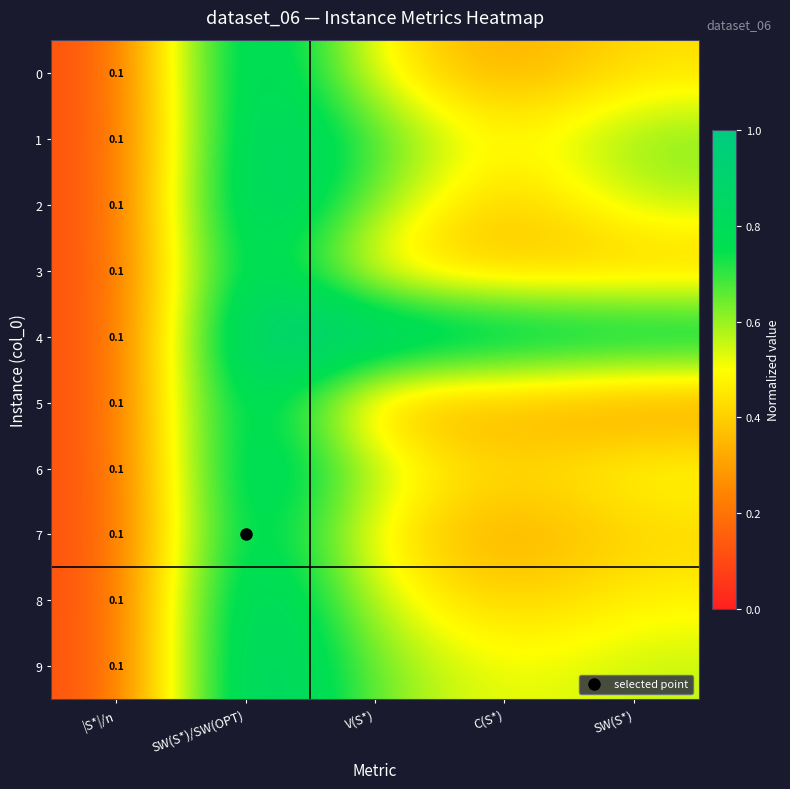

True or false: 5 has a value of 0.3 at SW(S*).

True